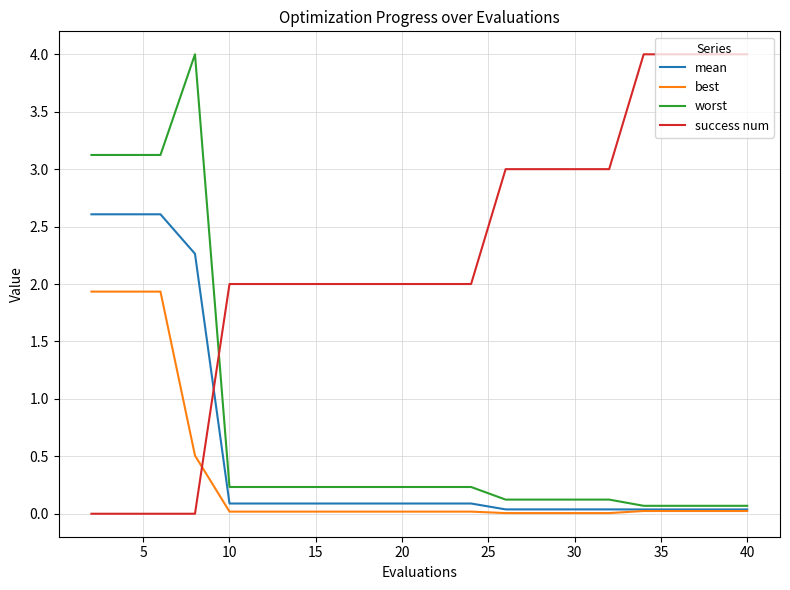

After their last crossing, which series has the higher values: success num or mean?

success num